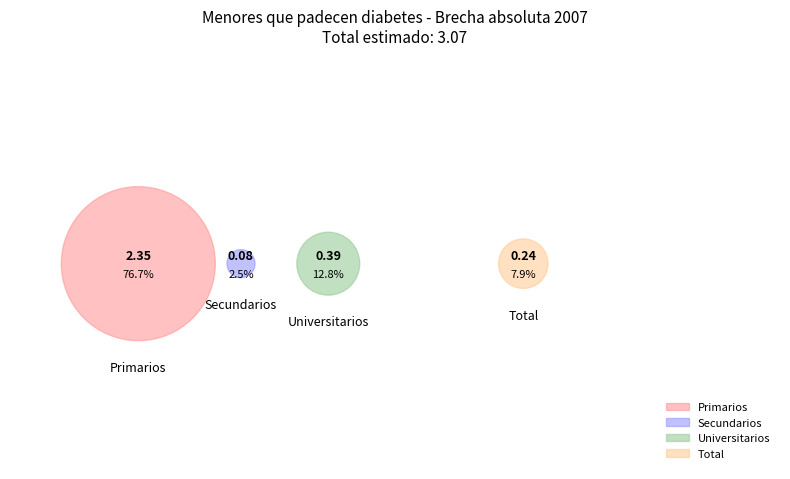

How many segments does this pie chart have?

4